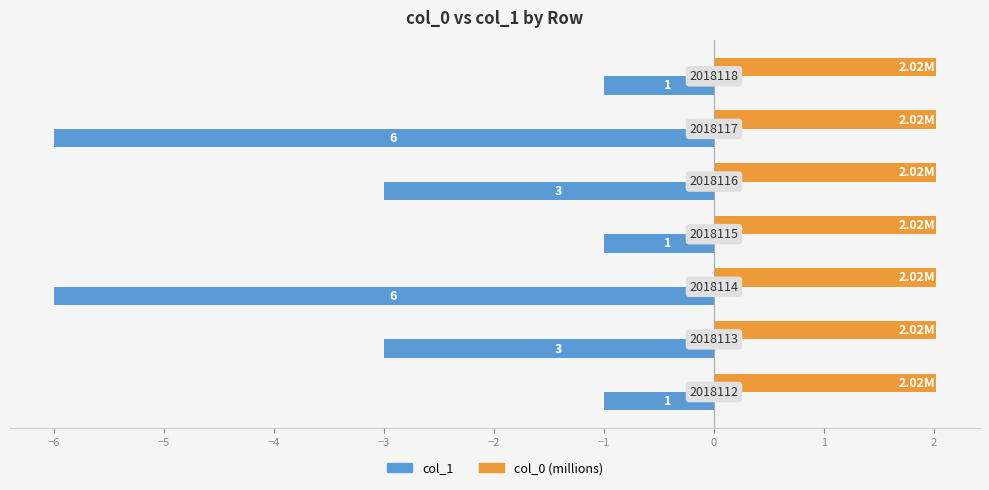

At how many categories does at least one series exceed 0?

7